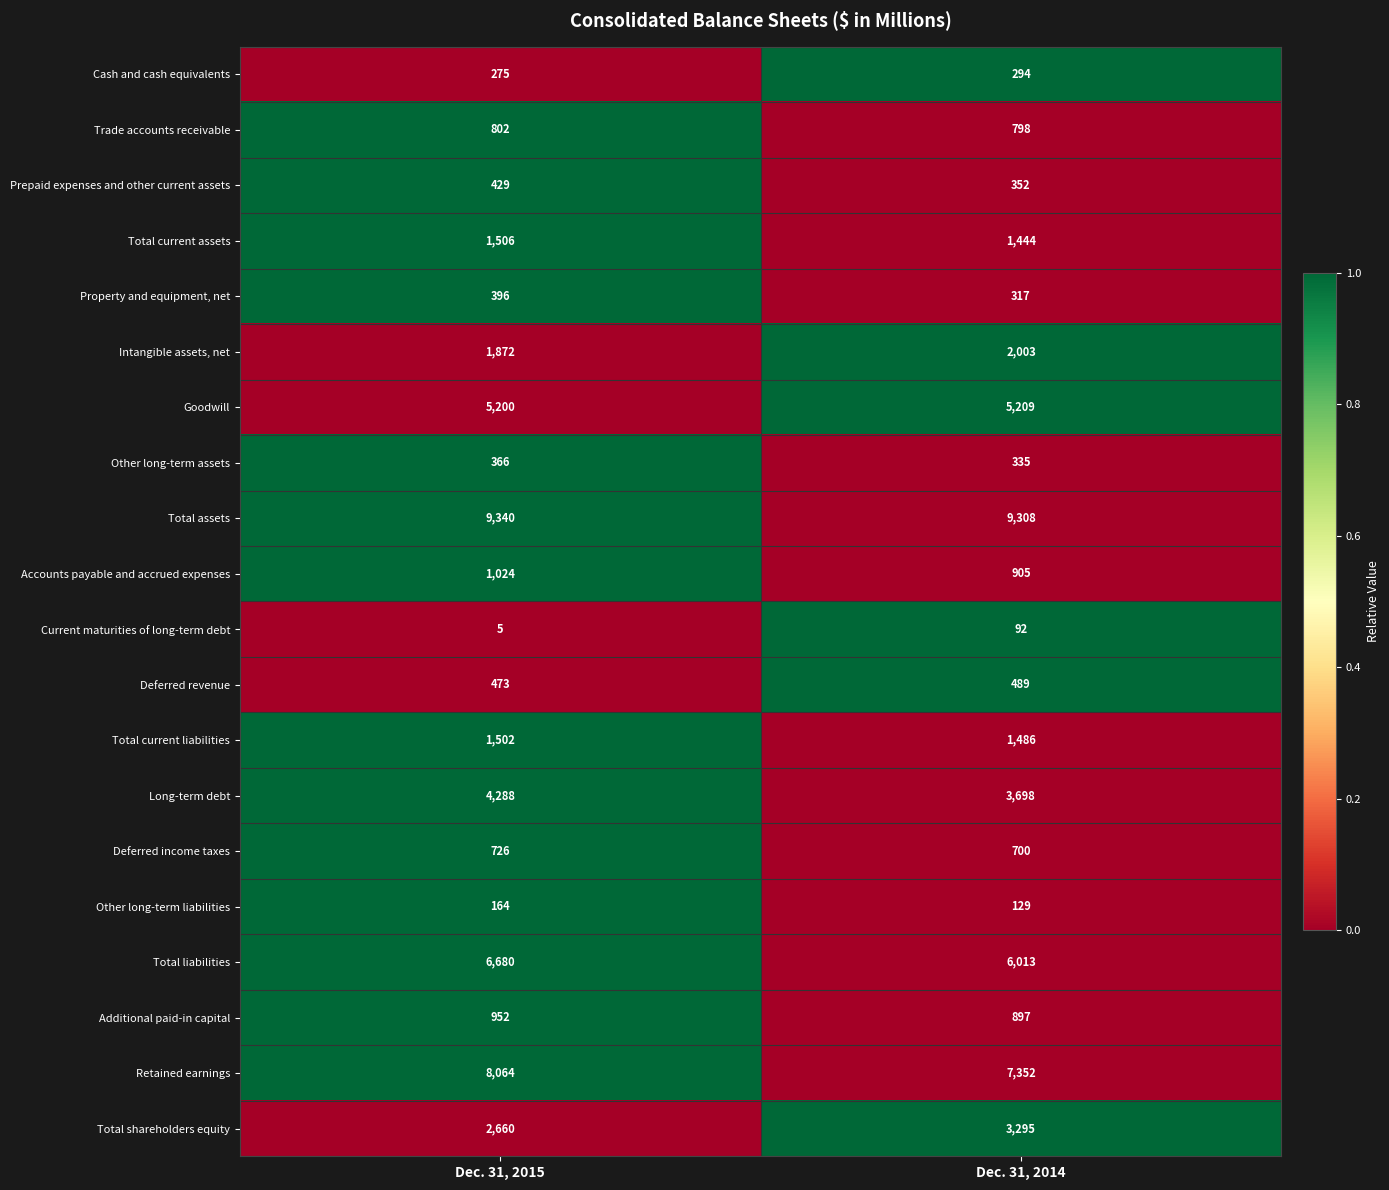

The value of Property and equipment, net at Dec. 31, 2014 is 317. True or false?

True